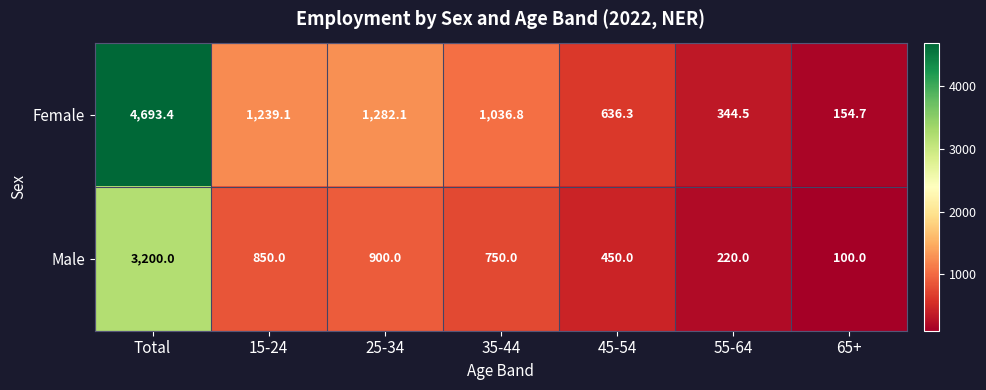

At which label is Female closest to 2424?

25-34